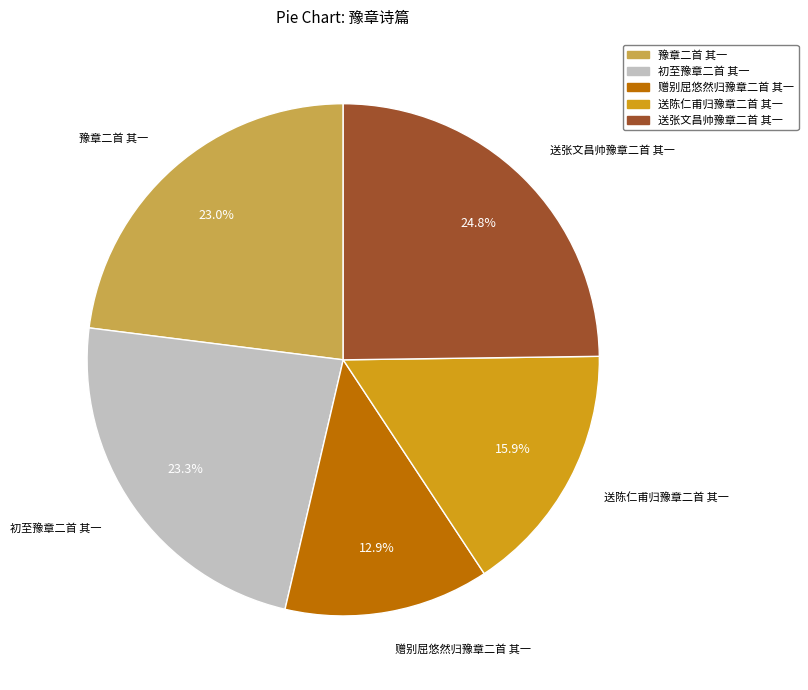

Count the number of slices in the pie.

5